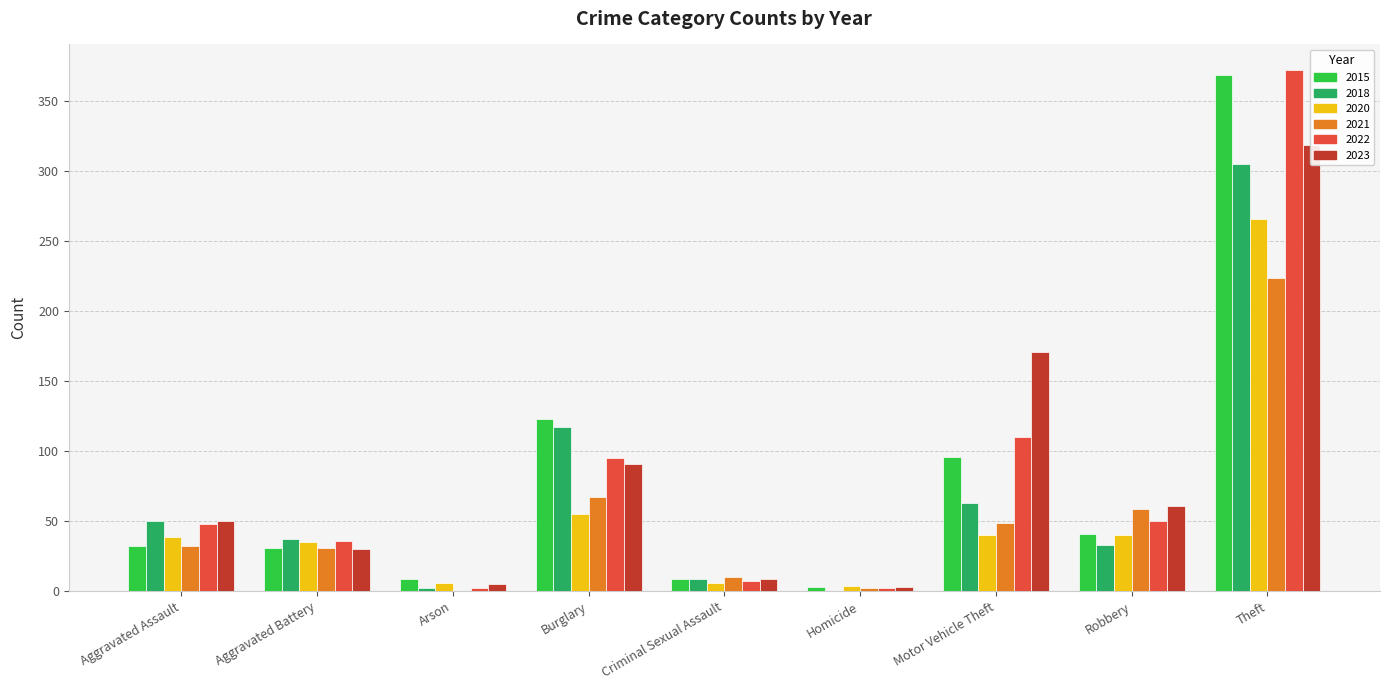

Reading left to right, what are all the values shown in this chart?

2015: 32	31	9	123	9	3	96	41	369
2018: 50	37	2	117	9	0	63	33	305
2020: 39	35	6	55	6	4	40	40	266
2021: 32	31	0	67	10	2	49	59	224
2022: 48	36	2	95	7	2	110	50	372
2023: 50	30	5	91	9	3	171	61	319